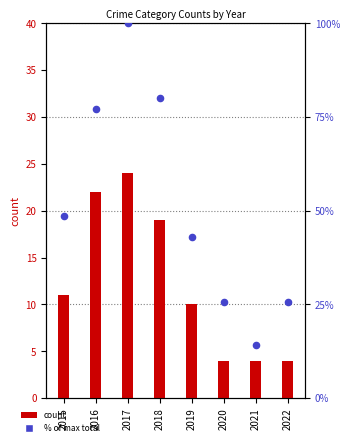

What is the total value across all series at 2018?

99.0